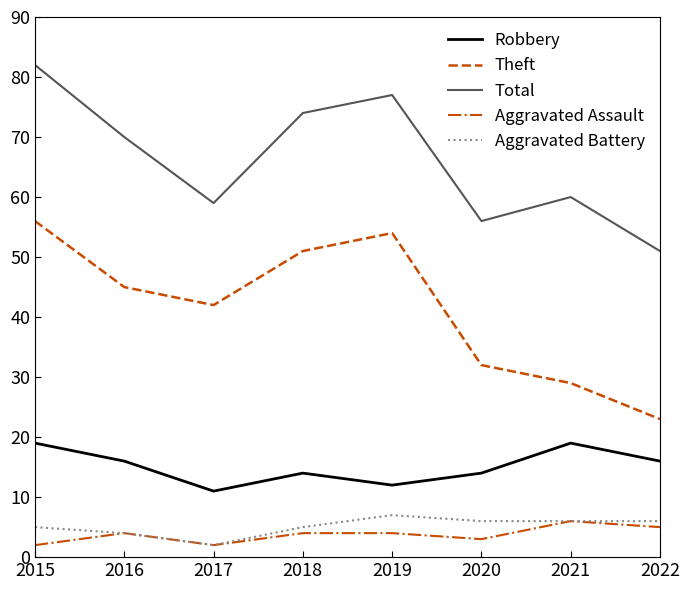

How many interior local valleys does the Robbery series have?

2